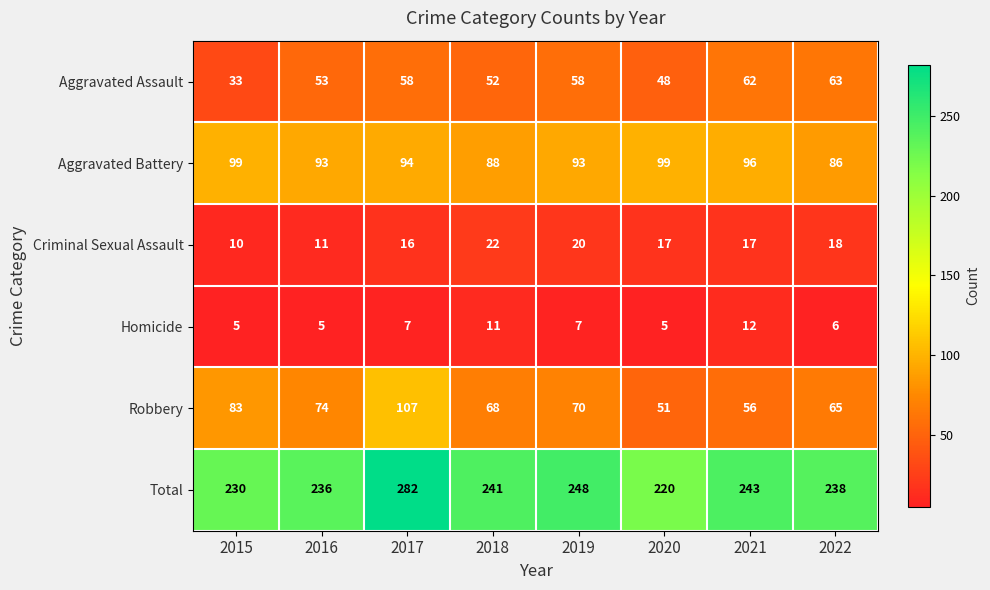

The value of Homicide at 2020 is 2. True or false?

False